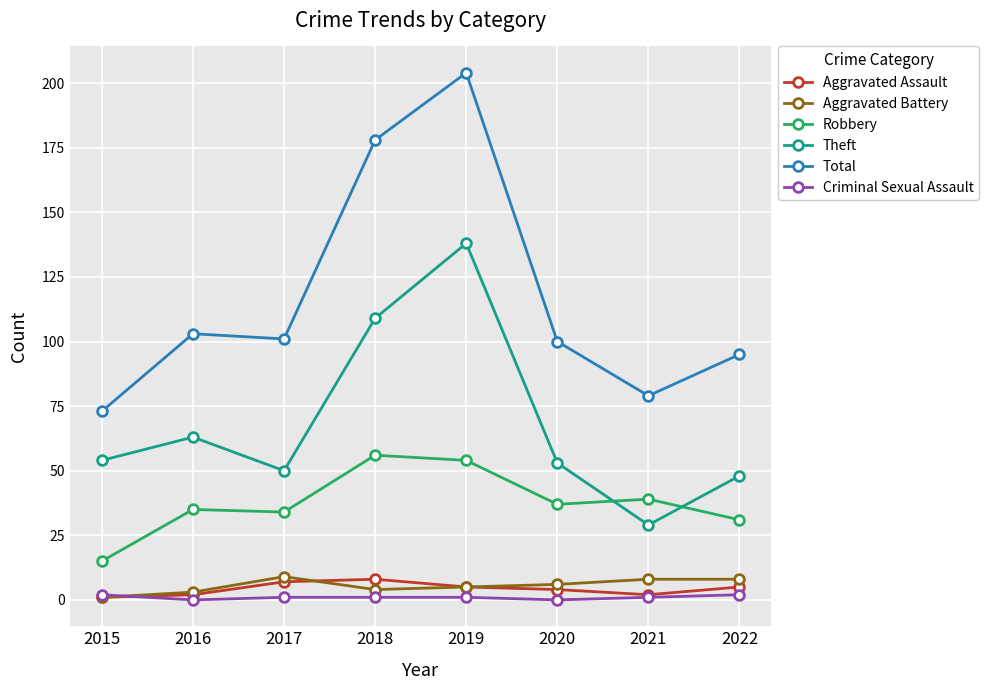

What is the minimum value for Aggravated Battery?

1